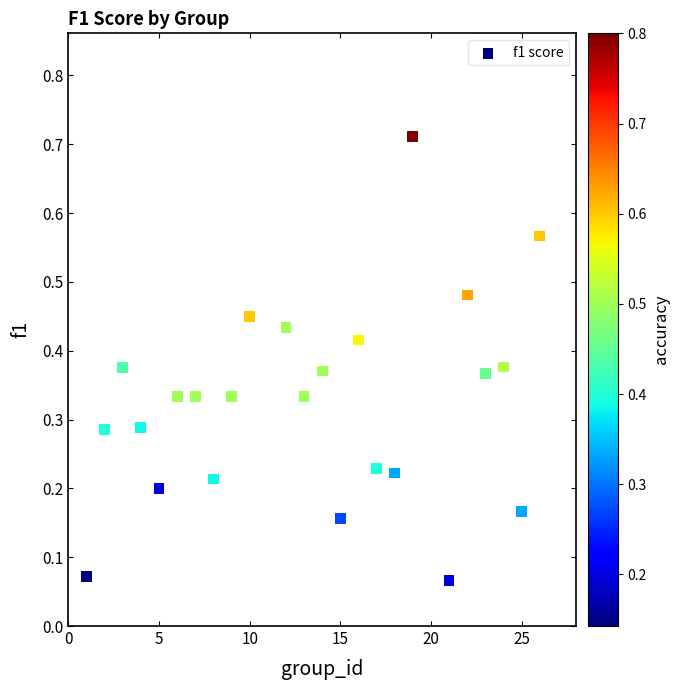

What is the range of X values (max minus min)?

25.0